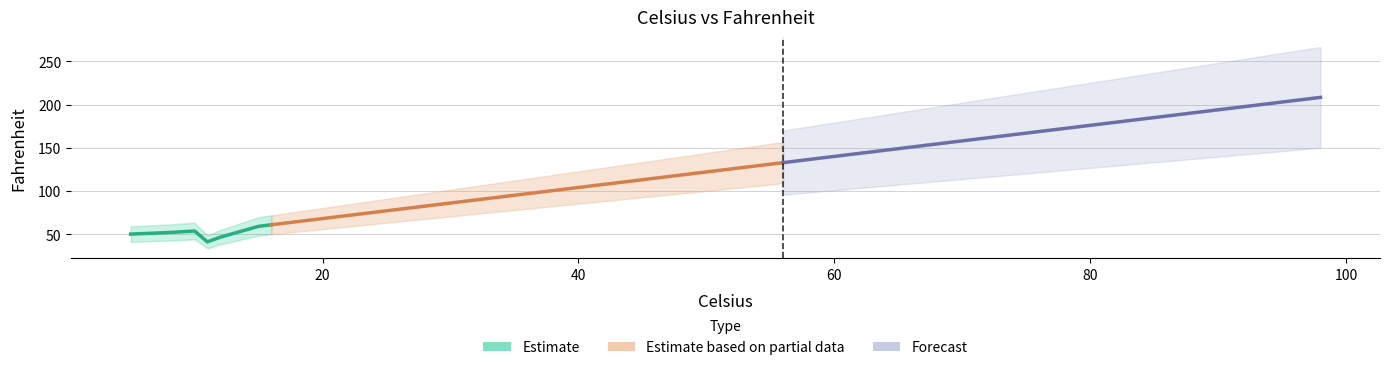

What is the difference between the maximum and minimum values?

167.4